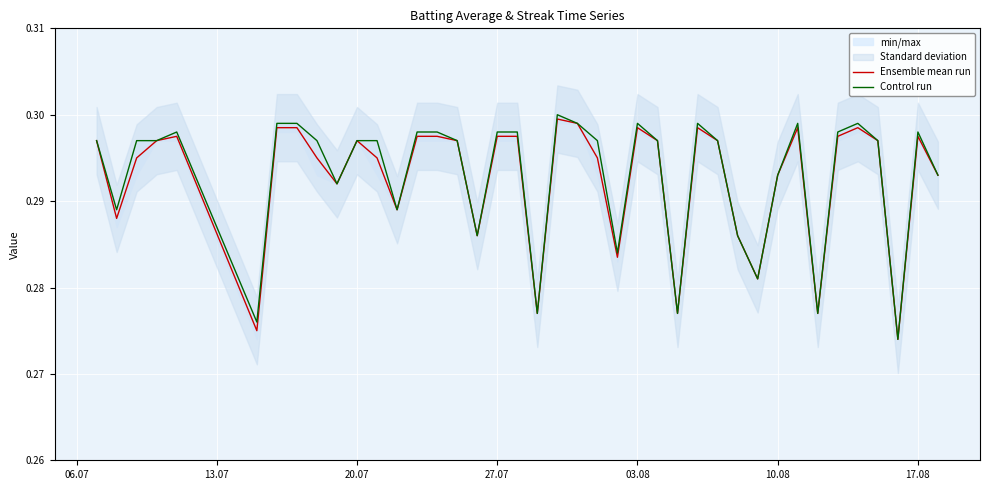

How many categories are shown in the chart?

40